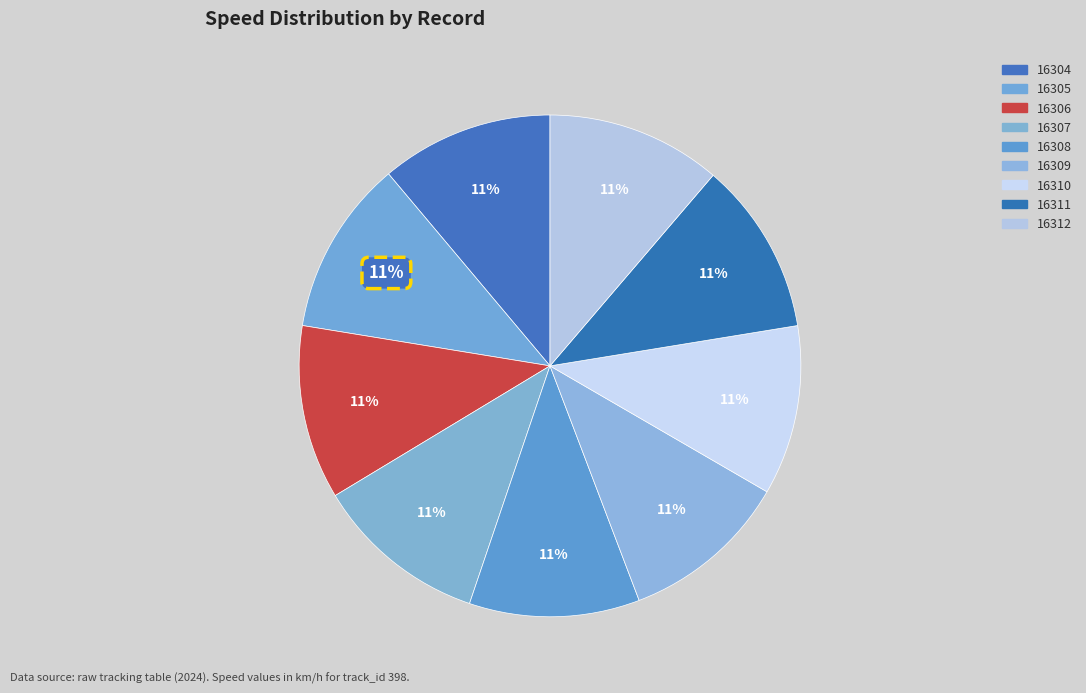

How many slices are in this pie chart?

9